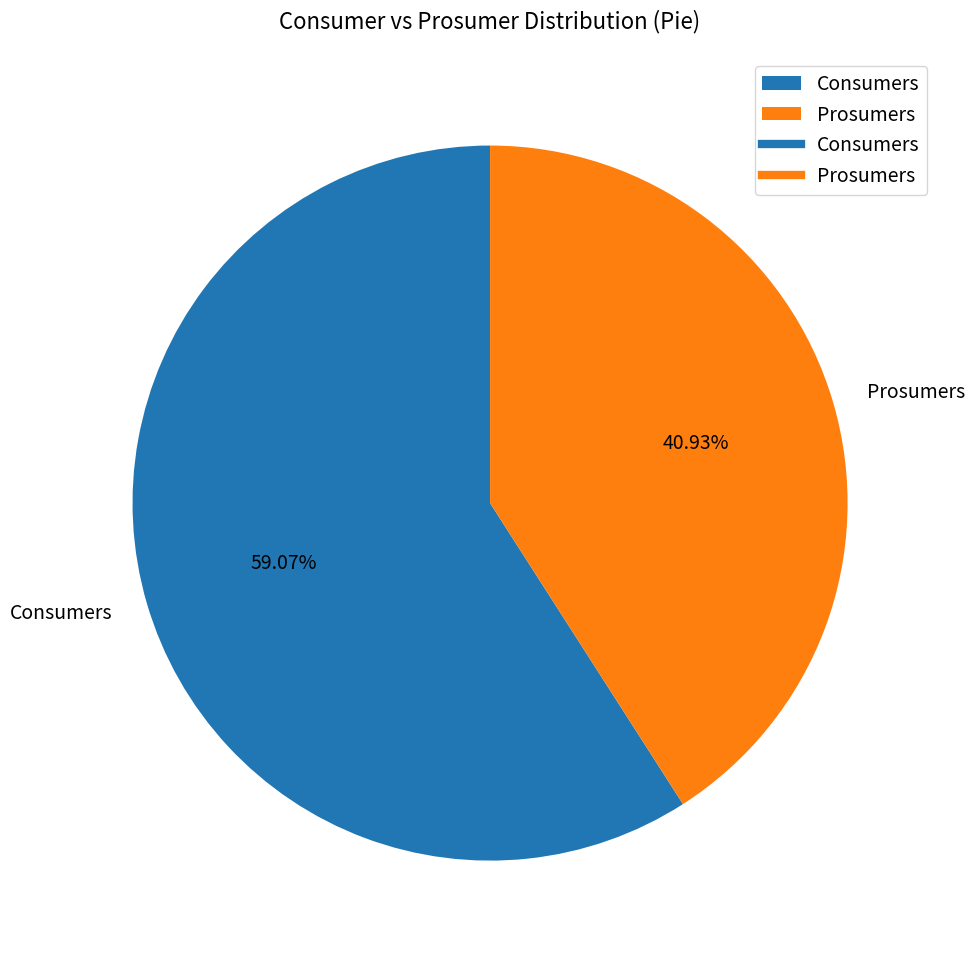

Count the number of slices in the pie.

2